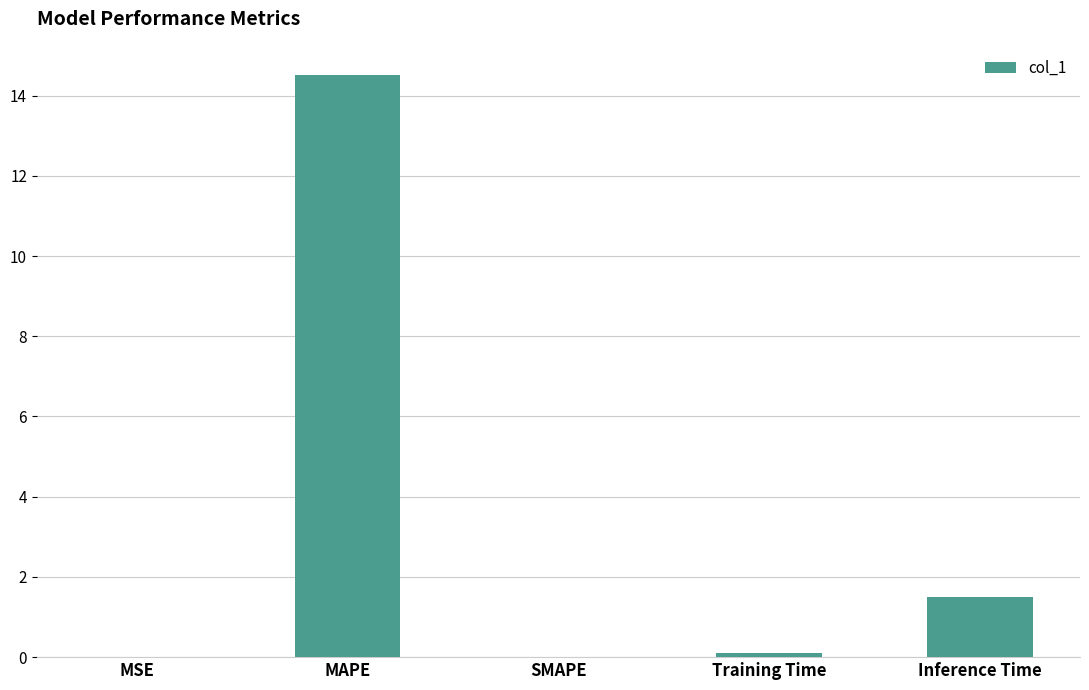

What value does the data have at MAPE?

14.5